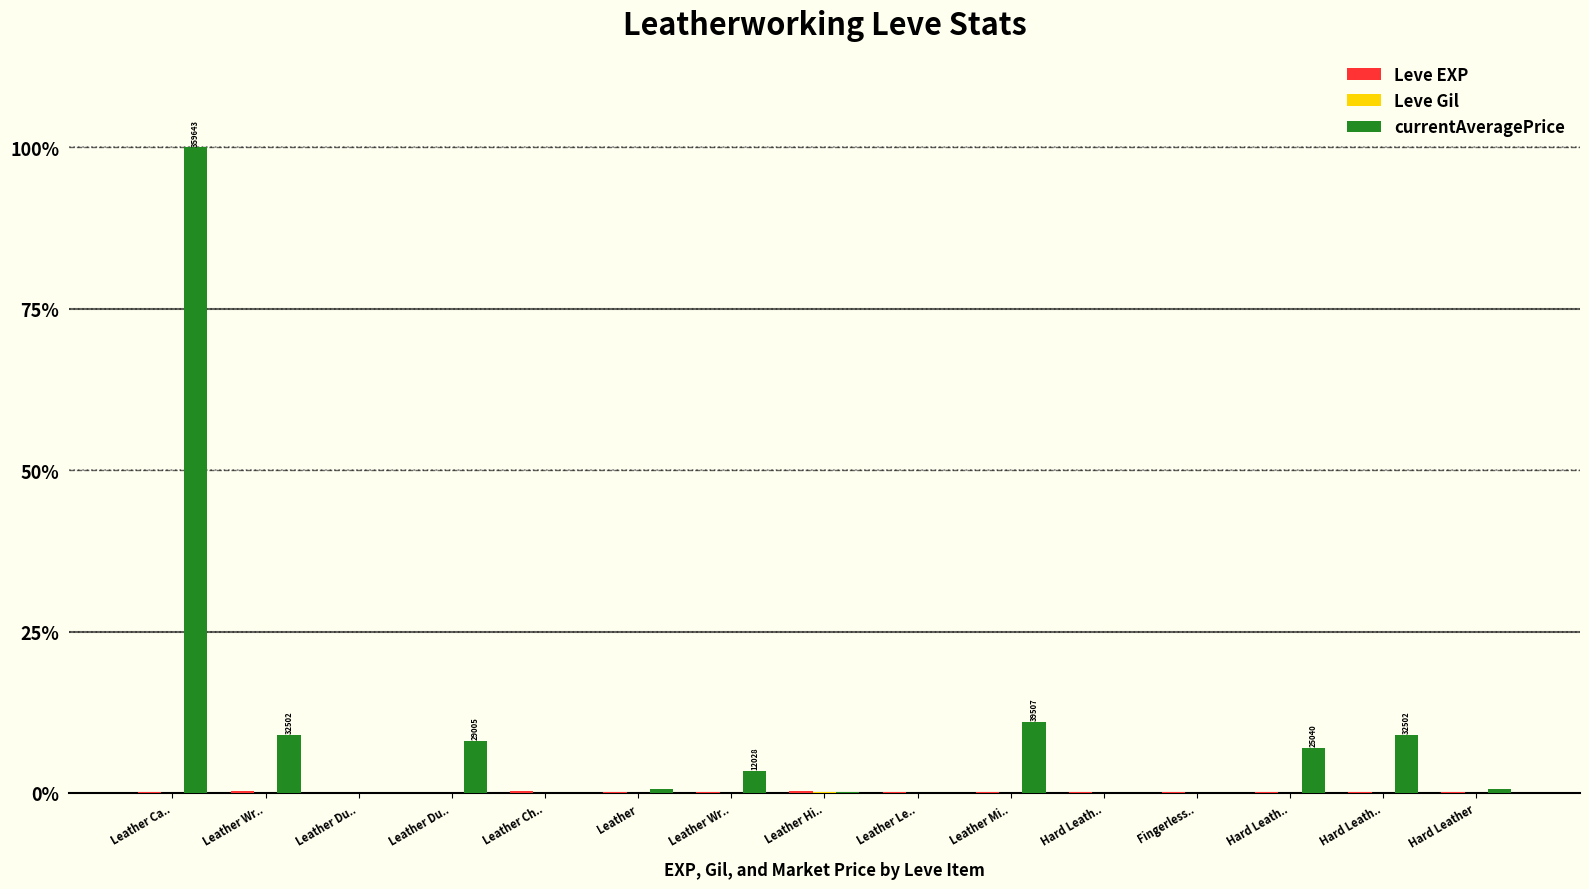

Between Leather Le.. and Hard Leath.., which series saw the biggest shift?

currentAveragePrice